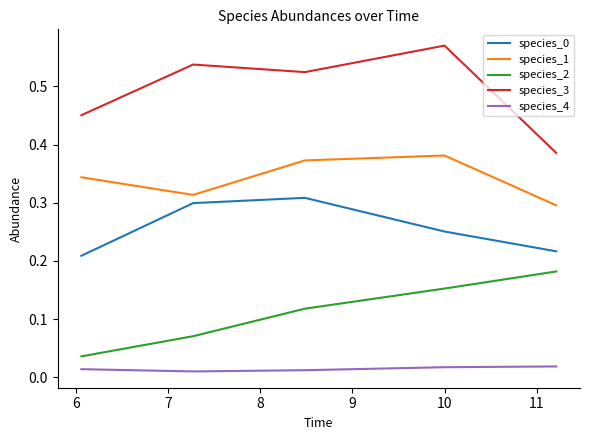

True or false: species_3 and species_0 intersect in this chart.

False